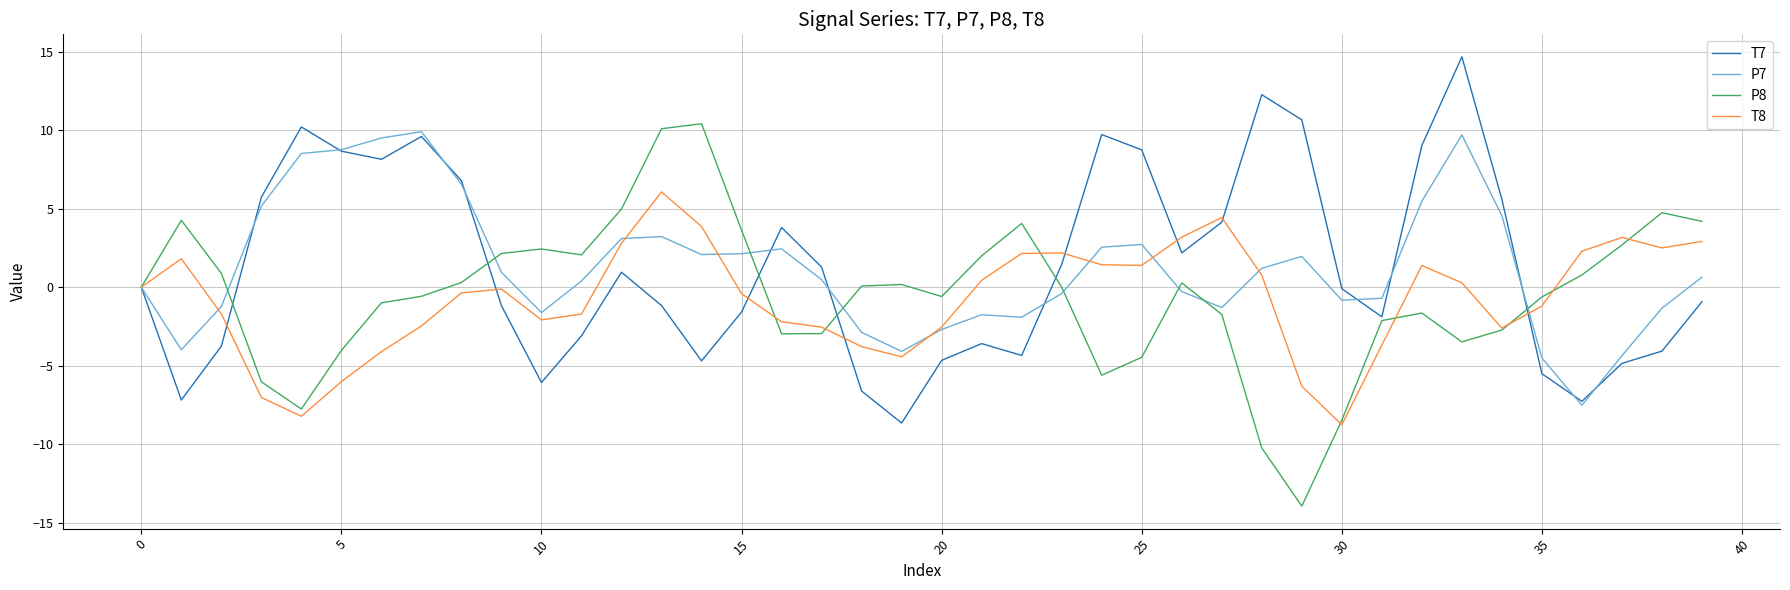

True or false: P8 and P7 intersect in this chart.

True